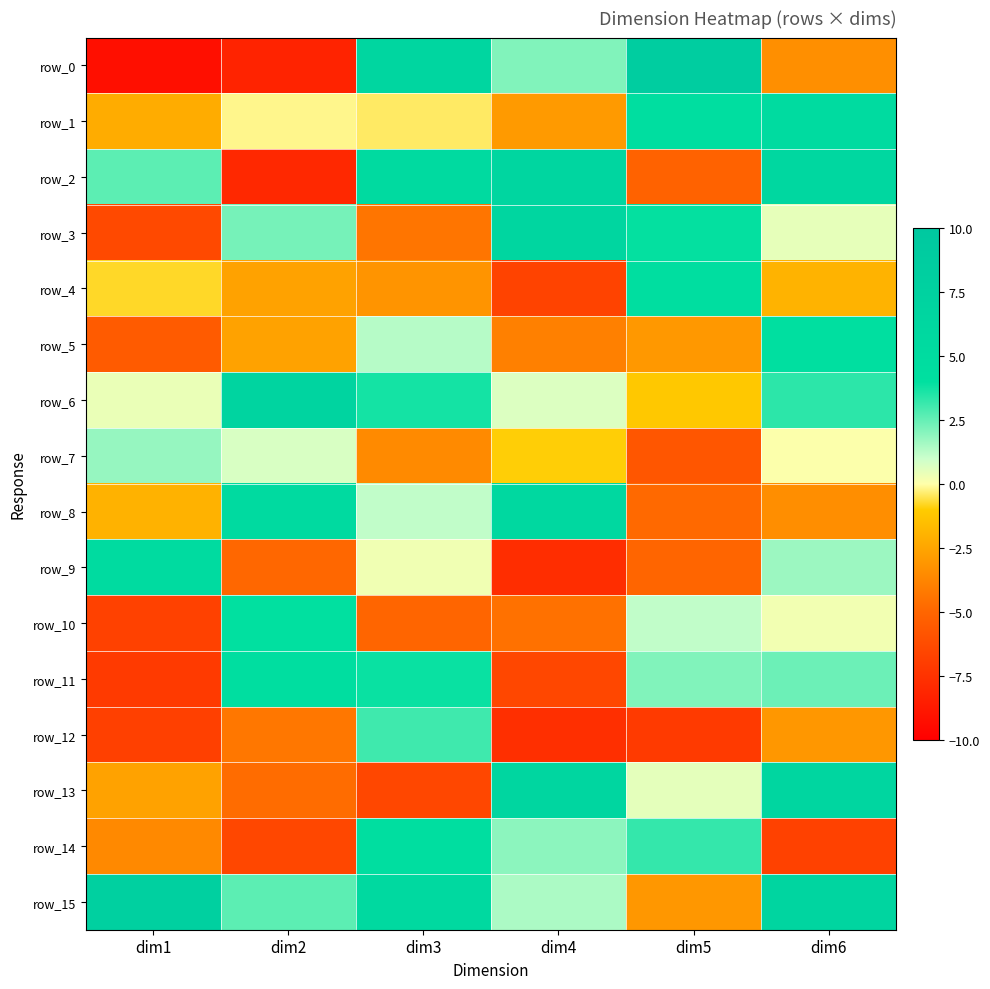

The value of row_7 at dim2 is 1.1. True or false?

False